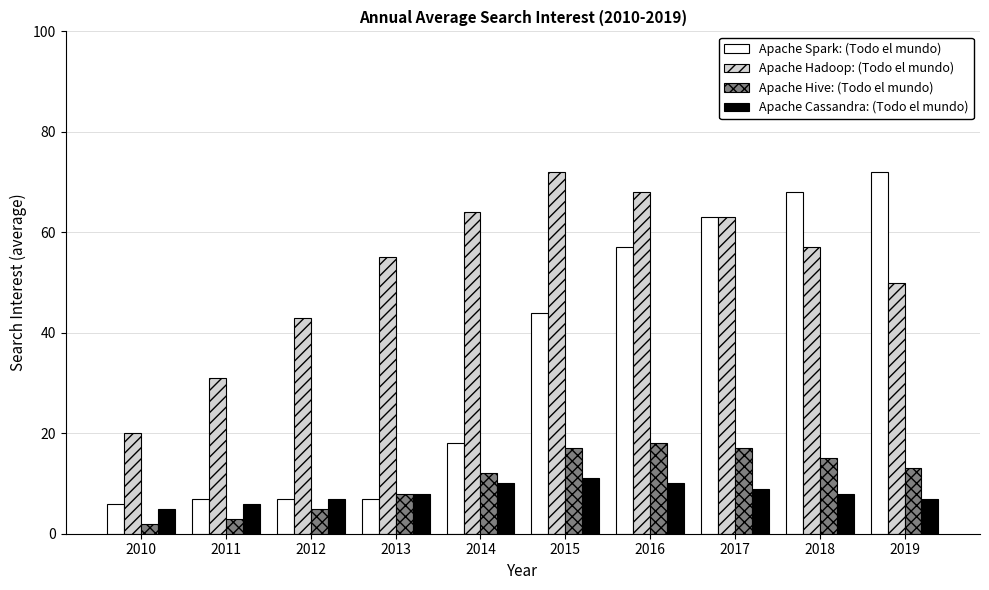

What is the difference between the highest and lowest values at 2011?

28